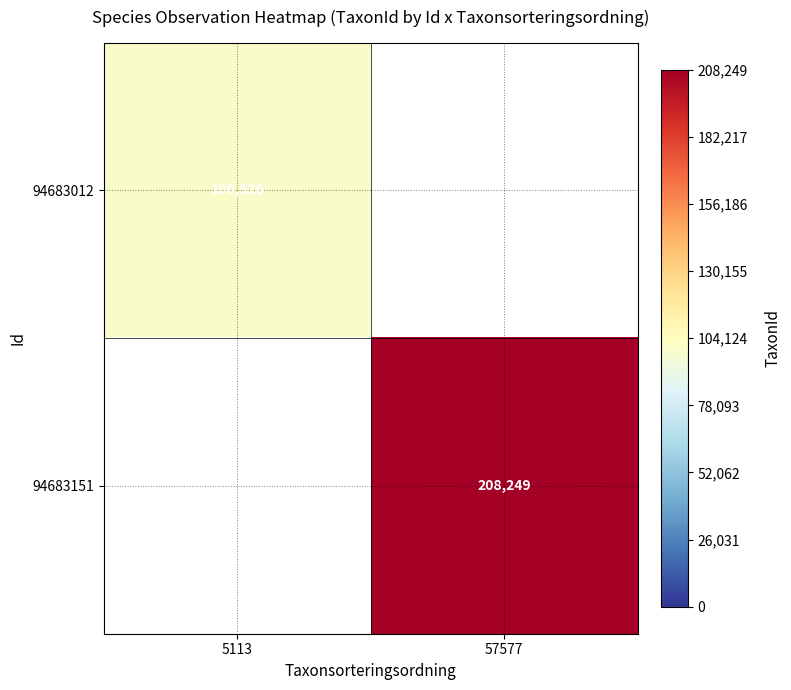

Is it true that 94683012 equals 100526 at 5113?

True